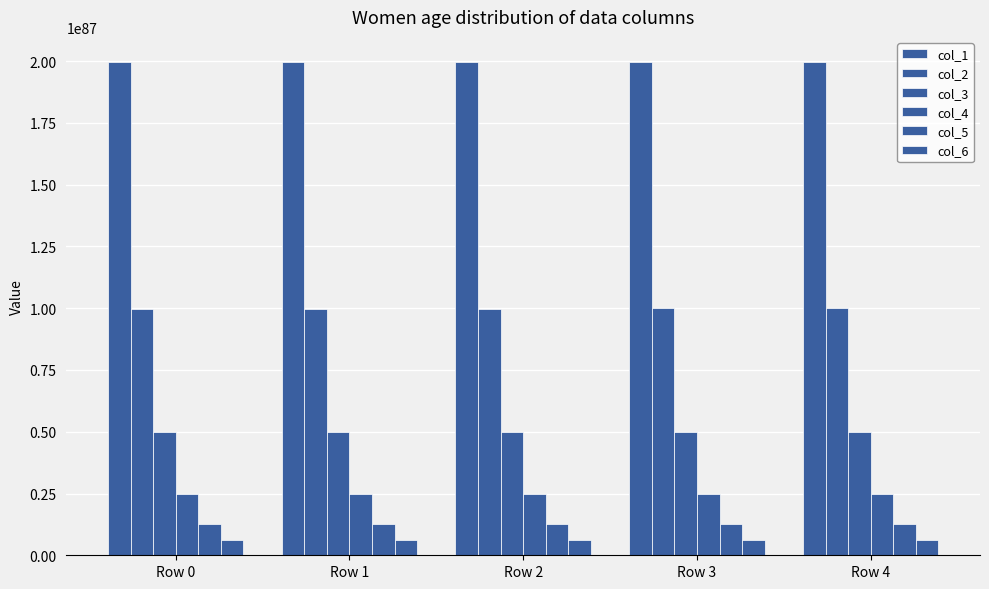

At which category is the sum across all series the highest?

Row 4